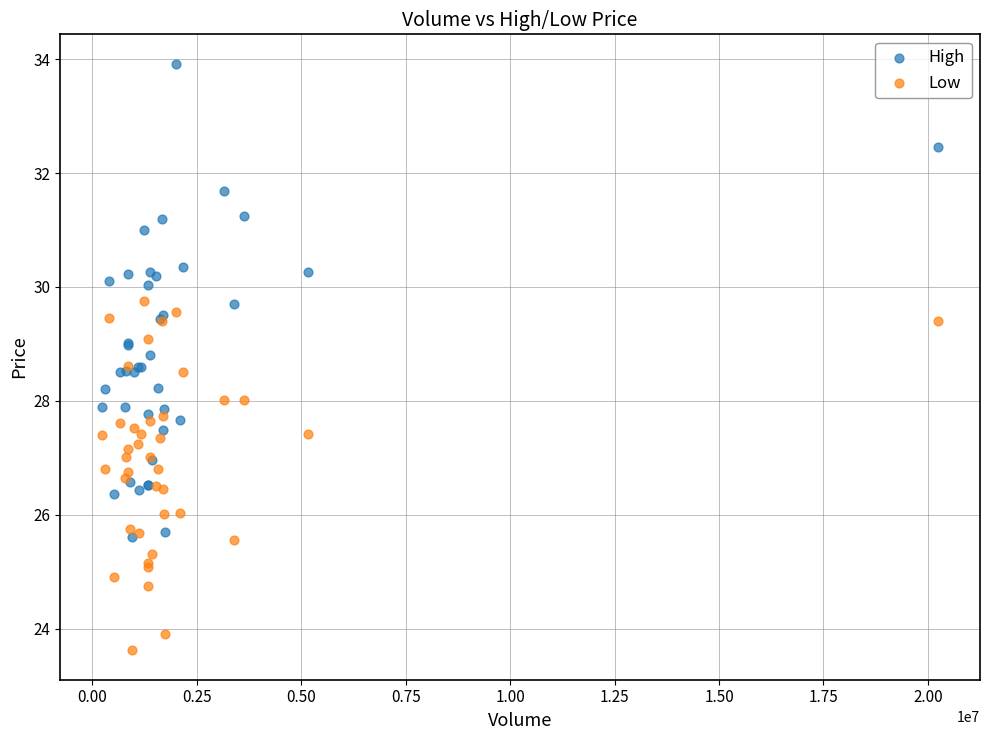

Which series has the widest spread of Y values?

High